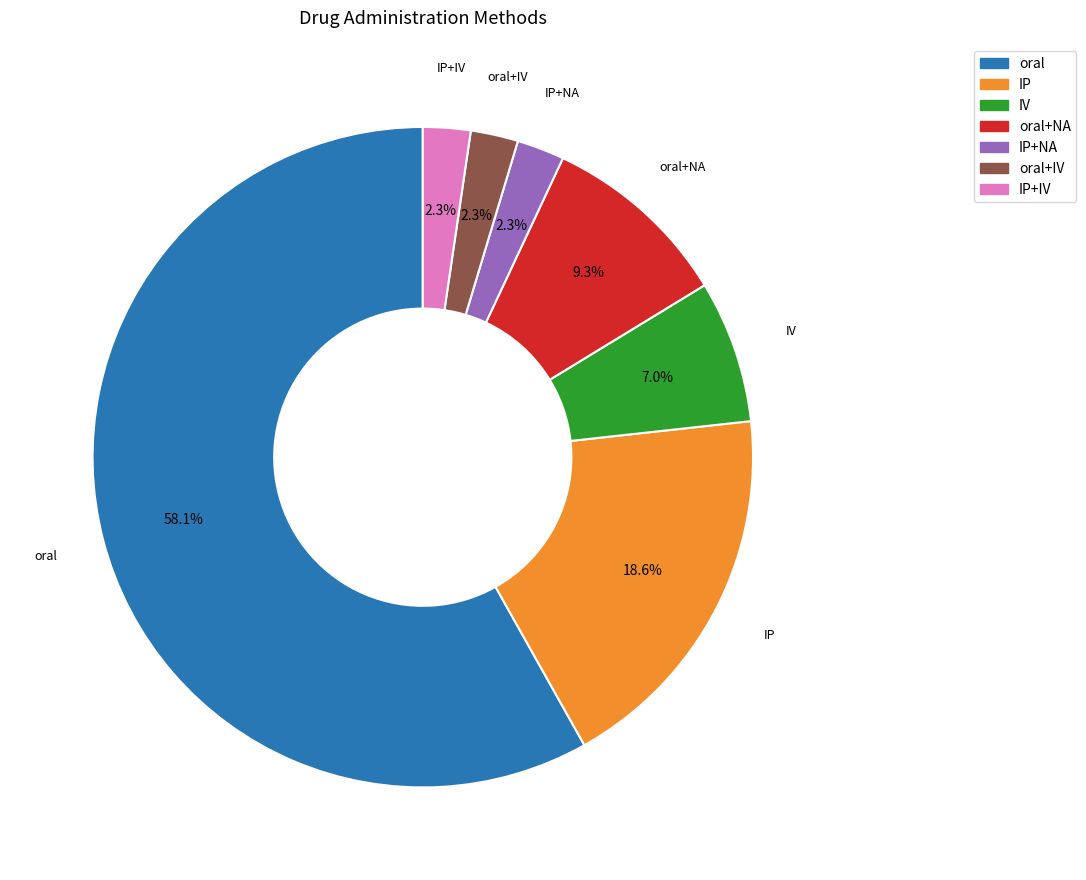

To the nearest percent, what portion does oral+NA represent?

9%